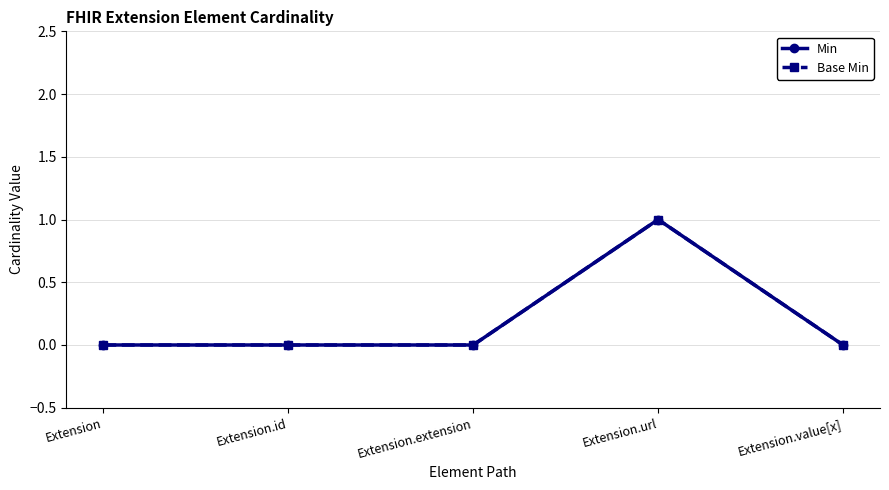

At which category does the chart reach its peak across all series?

Extension.url